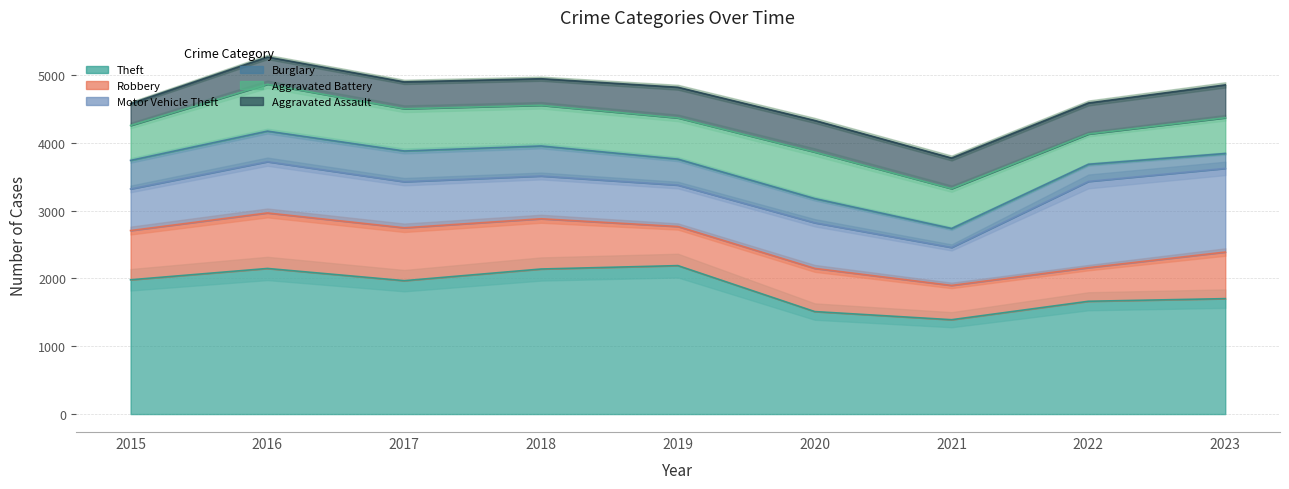

What value does the Theft series have at 2020, to the nearest 10?

1510